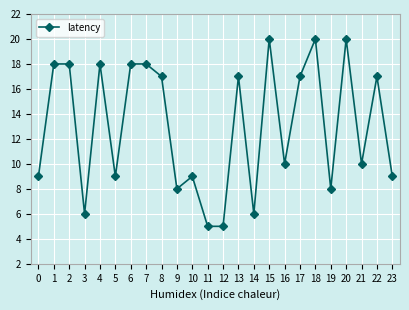

How many series are shown in this chart?

1